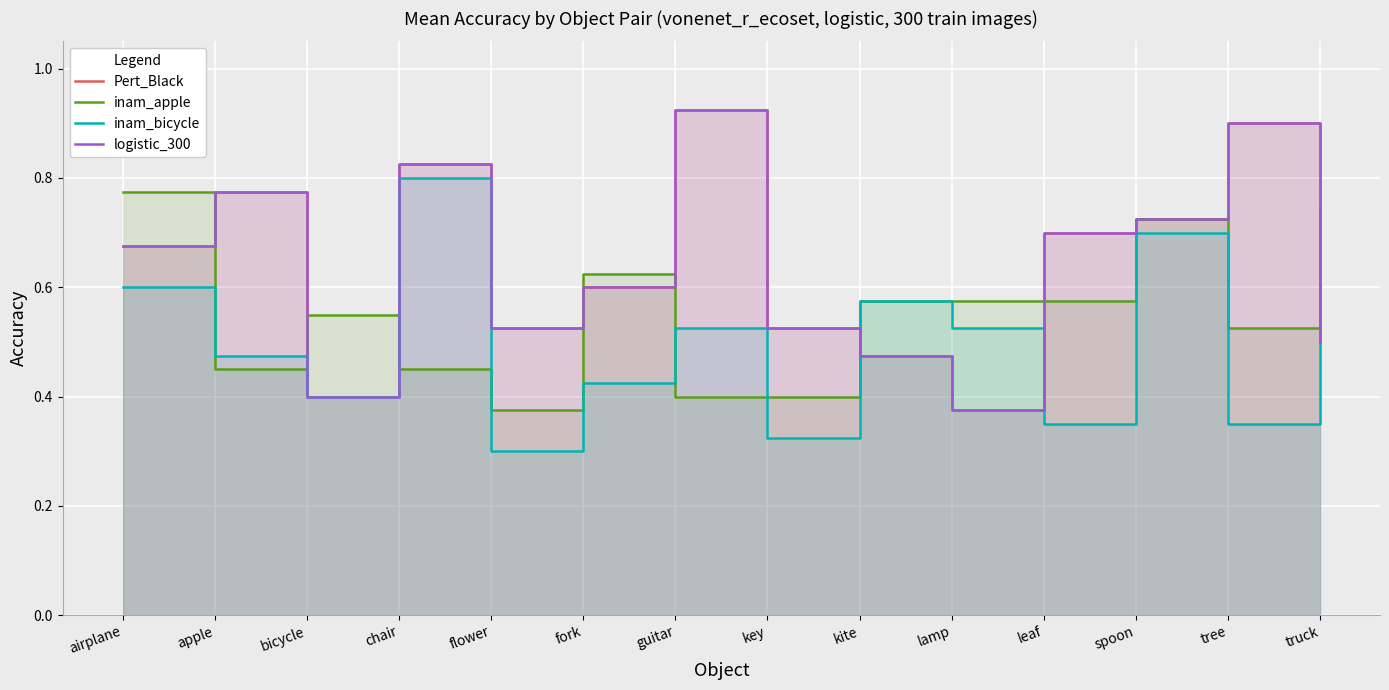

Which series has the largest range (max minus min)?

Pert_Black